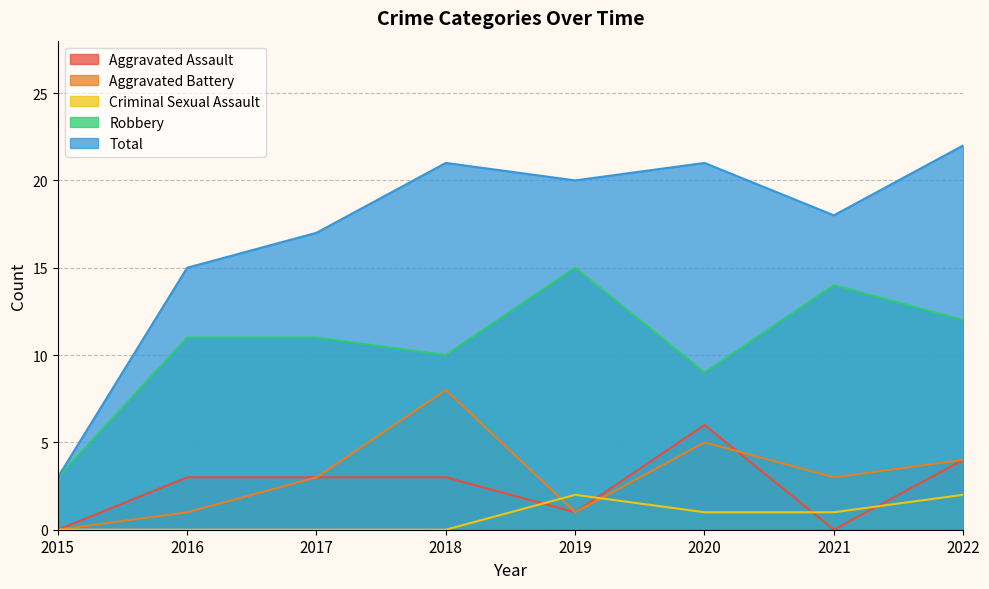

What are all the series names shown in the legend?

Aggravated Assault, Aggravated Battery, Criminal Sexual Assault, Robbery, Total